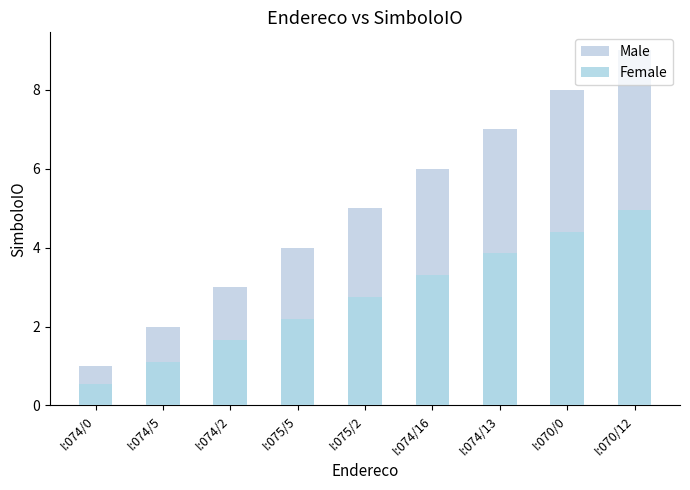

What is the approximate value of Male at I:074/0?

1.0